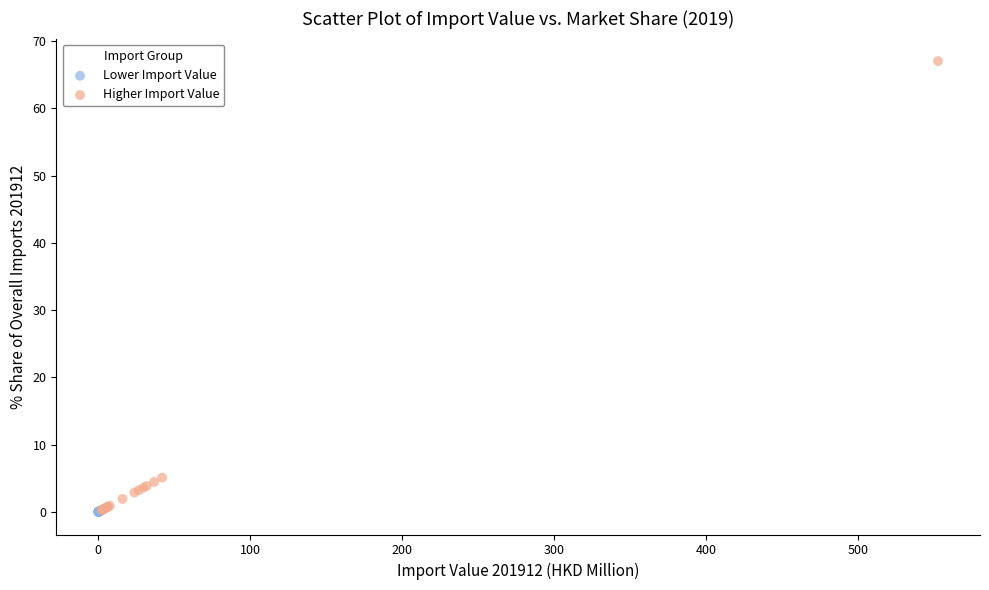

Which series contains the highest Y value?

Higher Import Value